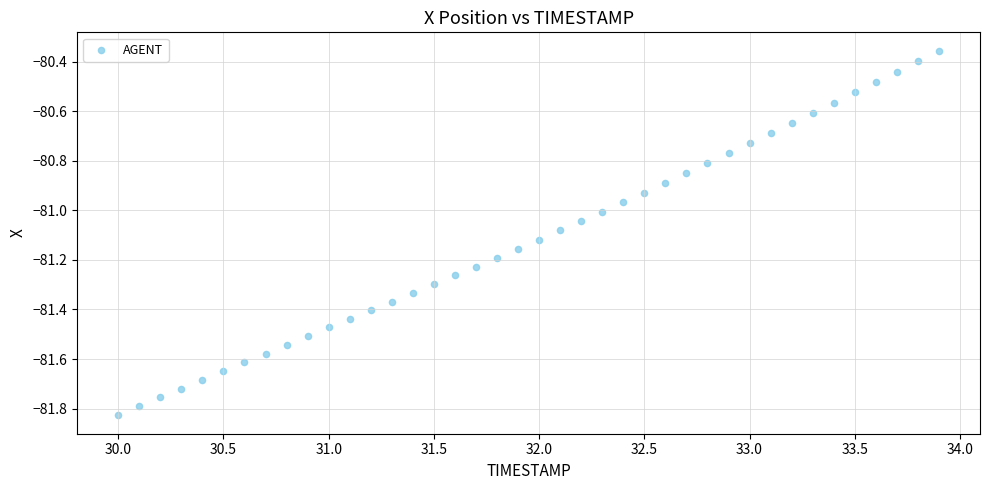

What is the range of Y values (max minus min)?

1.5